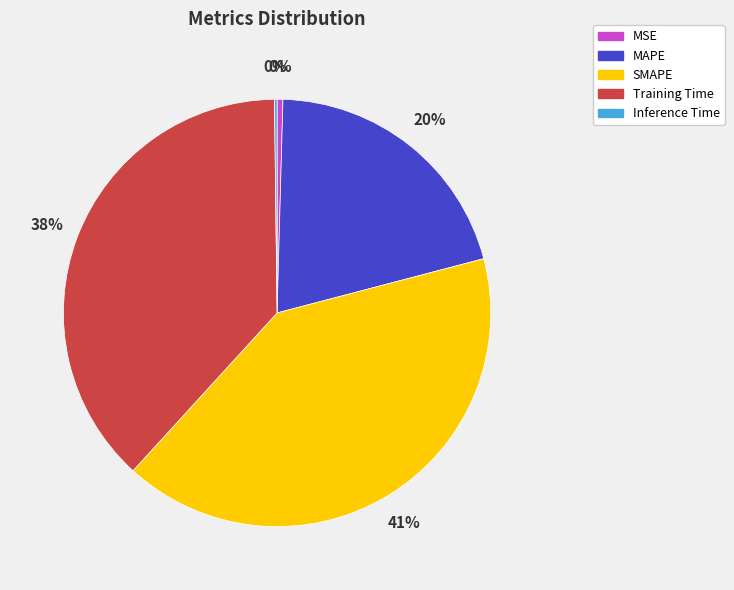

Which has a higher value, MSE or MAPE?

MAPE